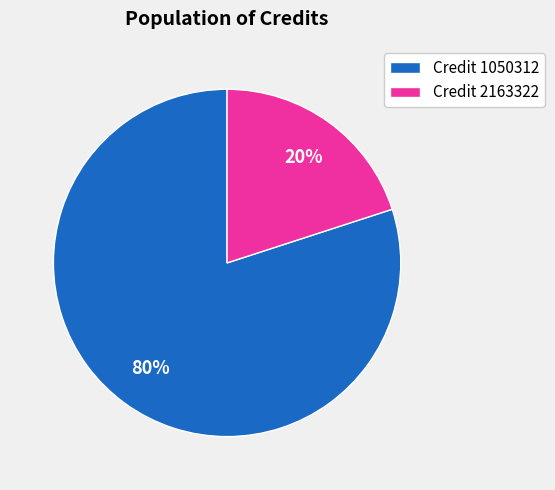

What percentage is the Credit 1050312 slice, to the nearest percent?

80%